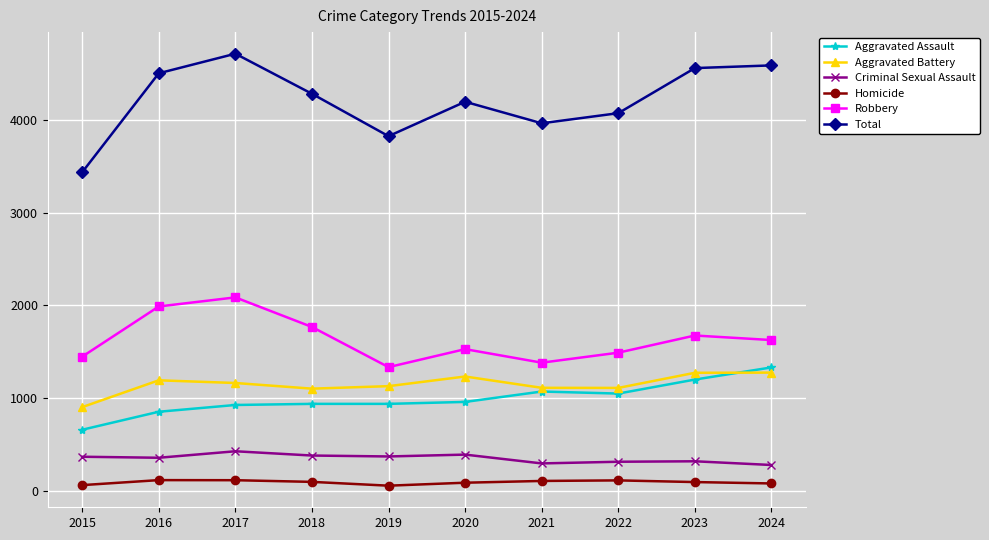

Where is Total nearest to the value 4073?

2022